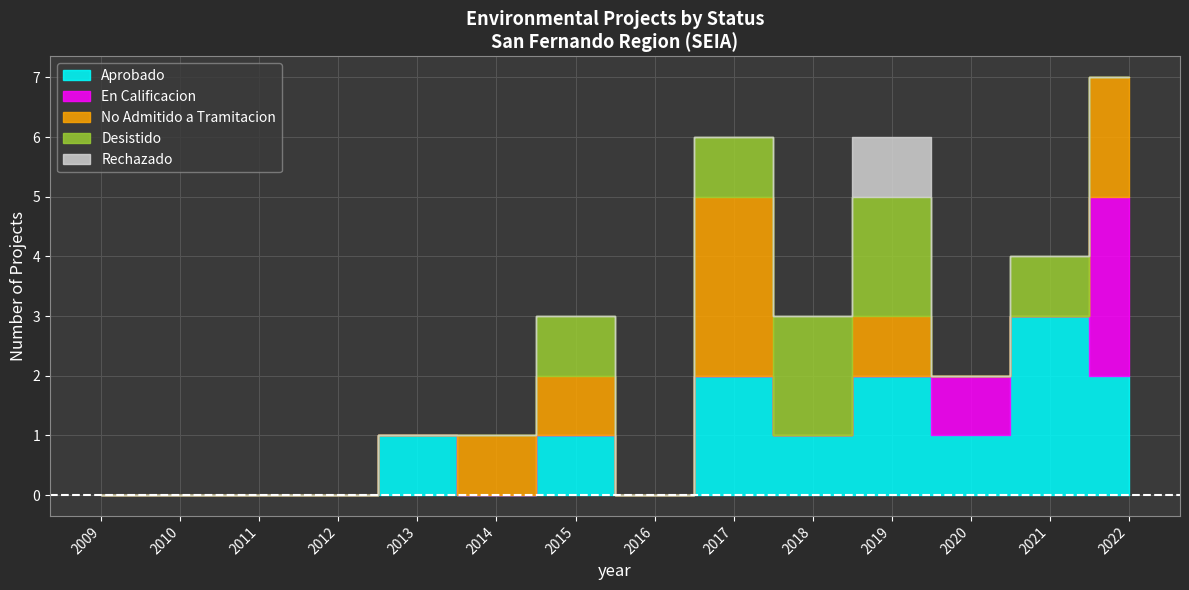

How many series are shown in this chart?

5